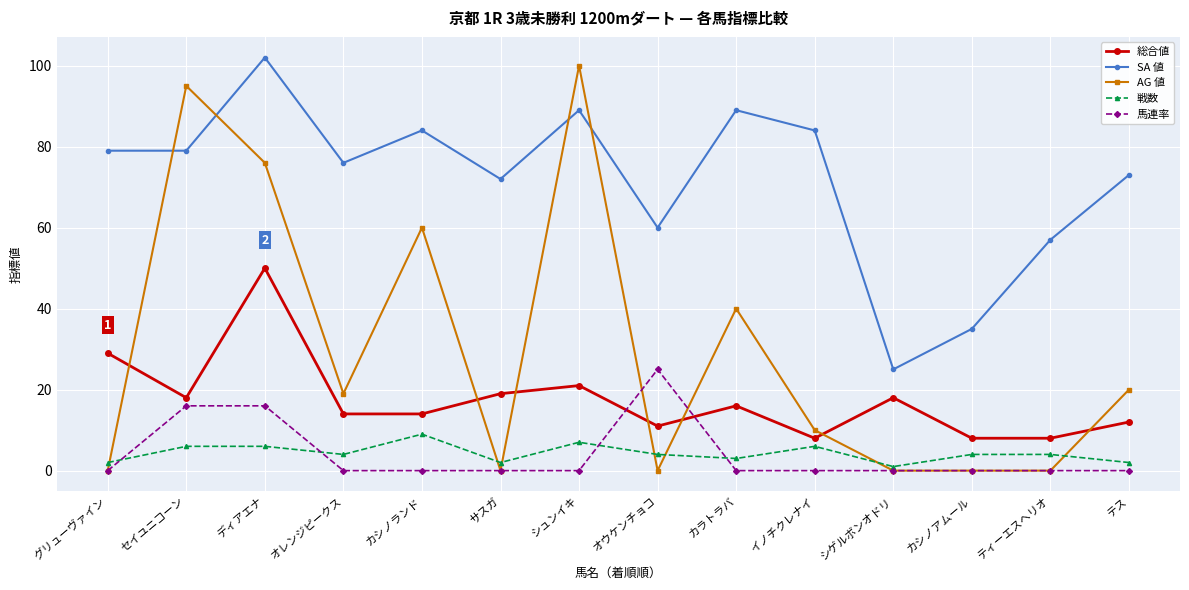

Between カラトラバ and テス, which series saw the biggest shift?

AG 値